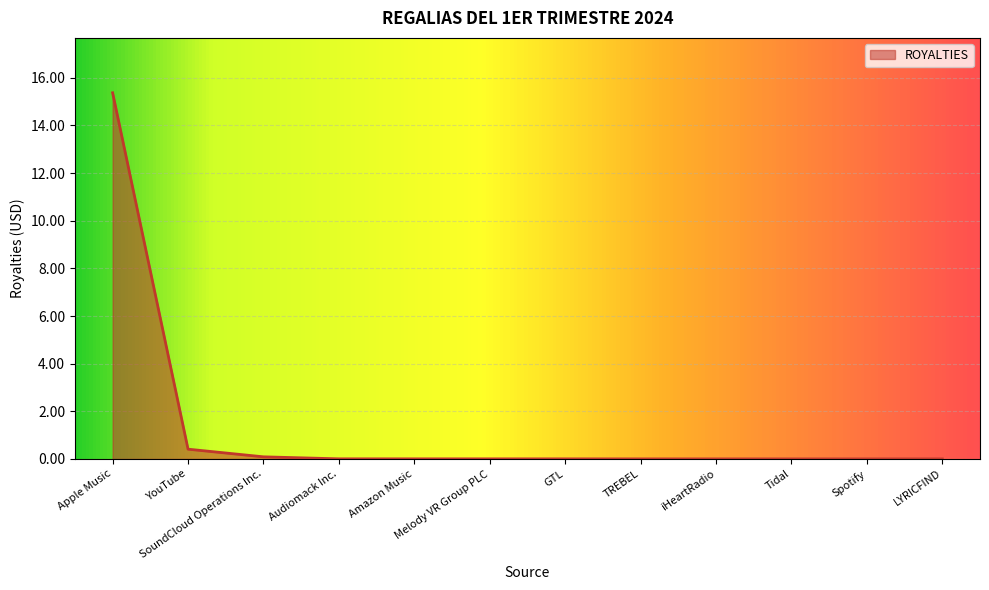

Which category has the highest value across all series?

Apple Music